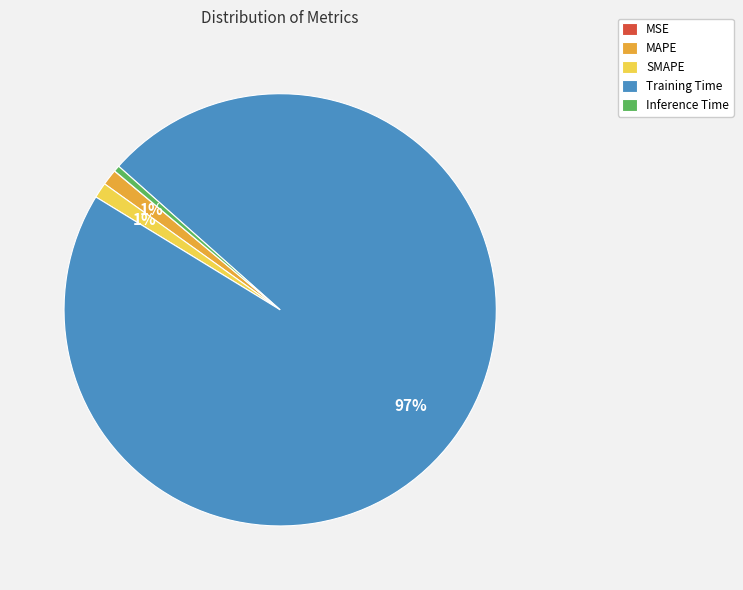

Which category has the biggest portion of the pie?

Training Time